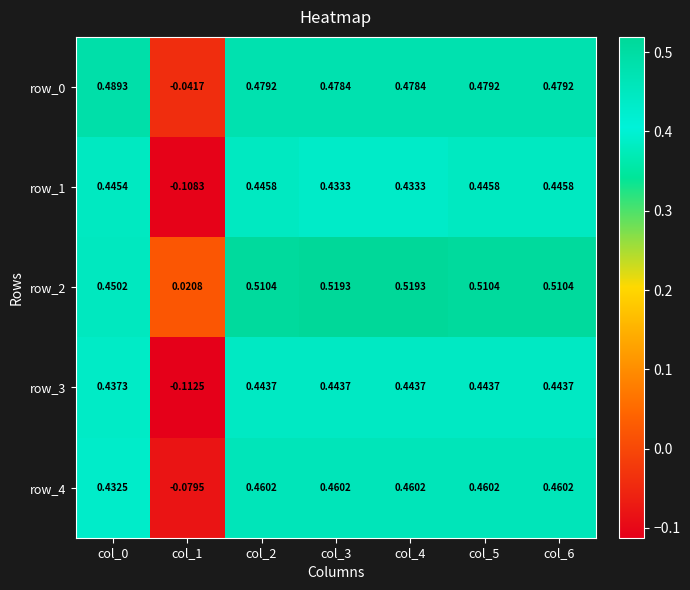

What is the approximate value of row_1 at col_4?

0.4